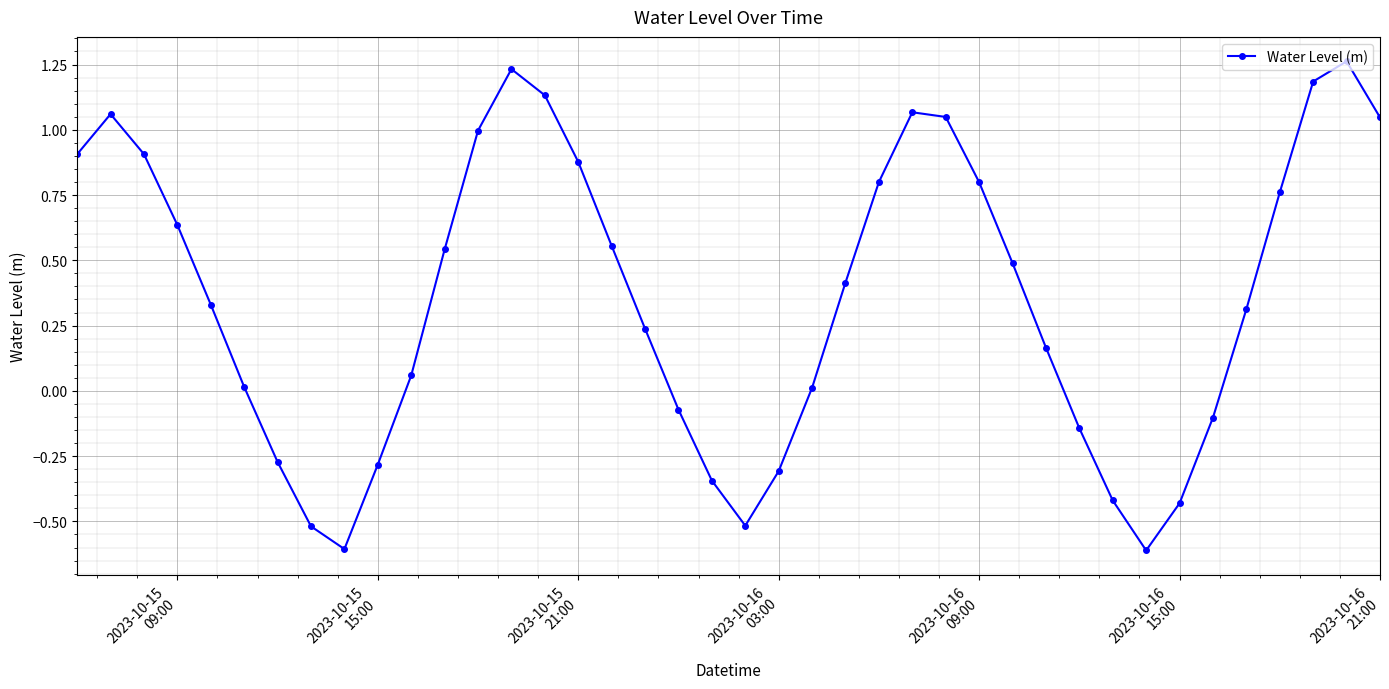

What is the sum of all values?

14.2